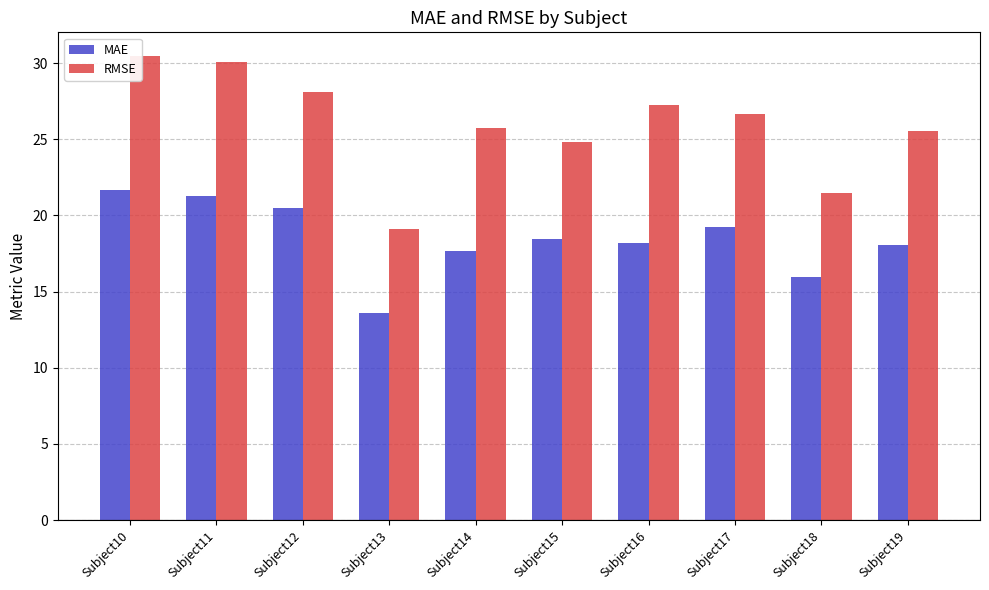

What are all the series names shown in the legend?

MAE, RMSE